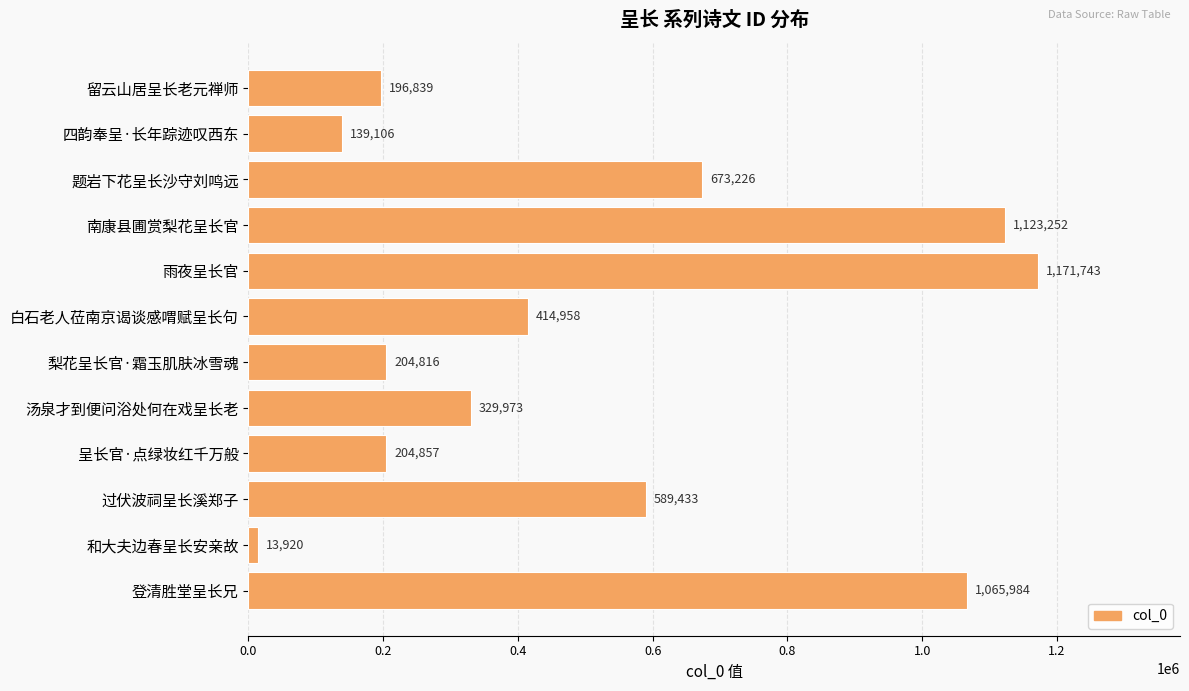

List the labels in order of value, smallest first.

和大夫边春呈长安亲故, 四韵奉呈·长年踪迹叹西东, 留云山居呈长老元禅师, 梨花呈长官·霜玉肌肤冰雪魂, 呈长官·点绿妆红千万般, 汤泉才到便问浴处何在戏呈长老, 白石老人莅南京谒谈感喟赋呈长句, 过伏波祠呈长溪郑子, 题岩下花呈长沙守刘鸣远, 登清胜堂呈长兄, 南康县圃赏梨花呈长官, 雨夜呈长官